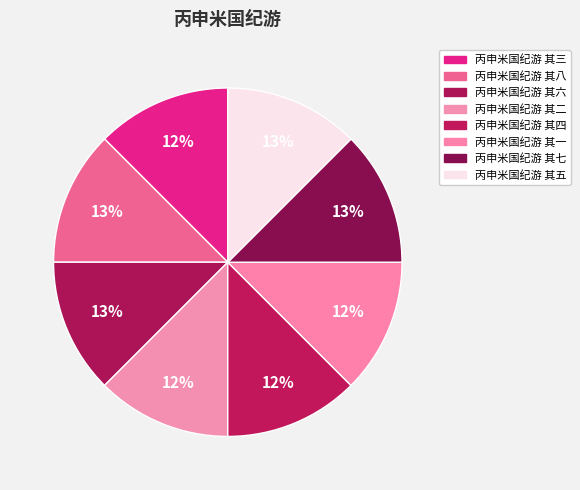

How many segments does this pie chart have?

8